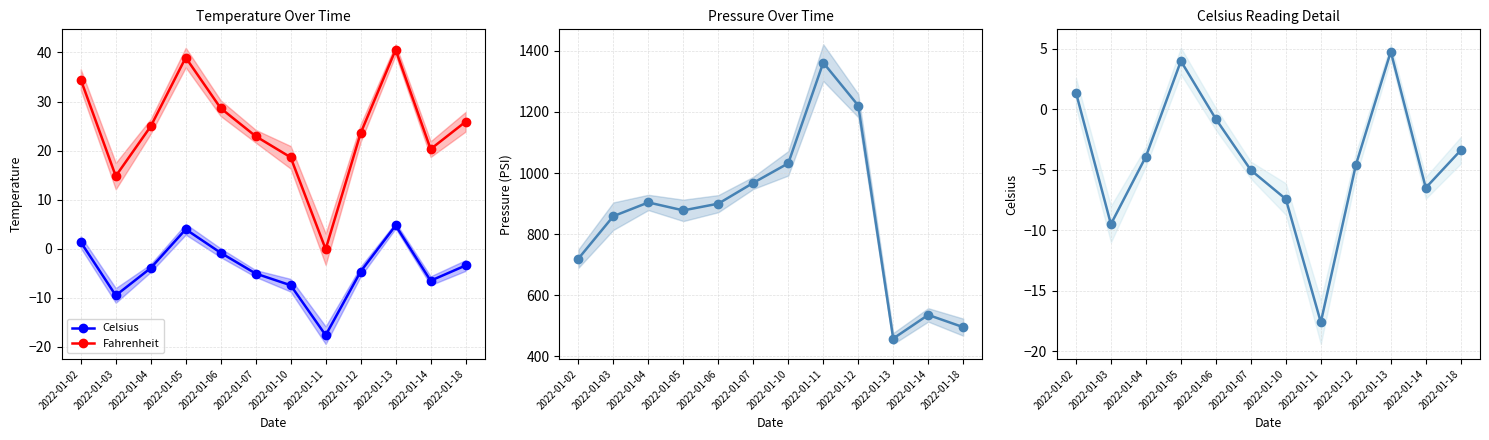

What is the highest value of the Pressure (PSI) series?

1361.3